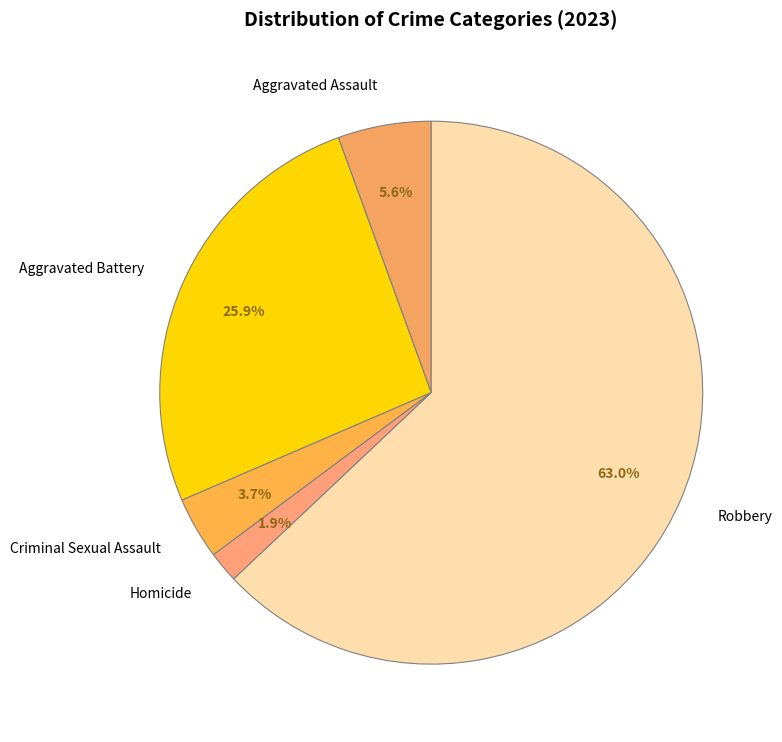

To the nearest percent, what percentage of the pie is Homicide?

2%